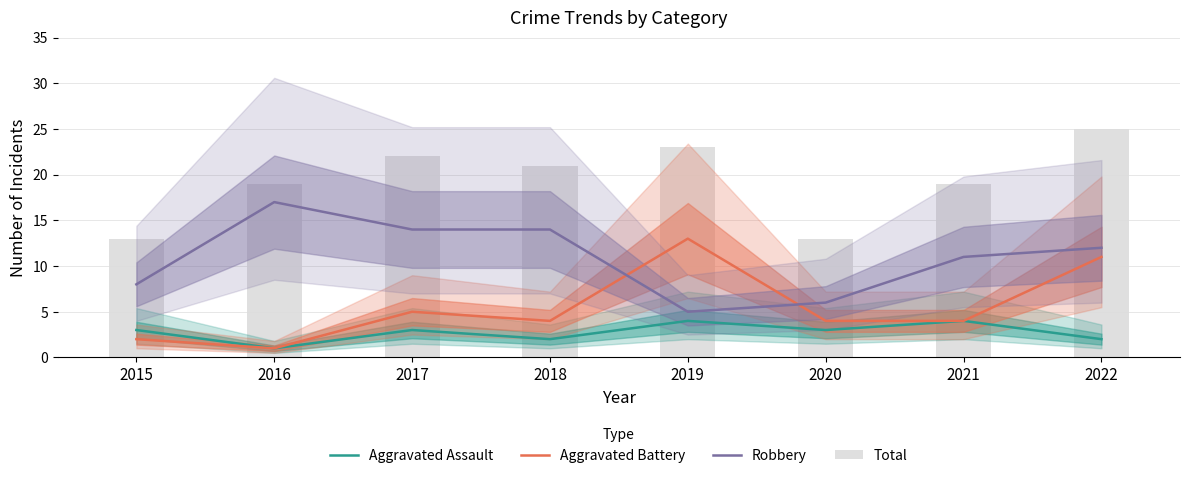

What are all the series names shown in the legend?

Aggravated Assault, Aggravated Battery, Robbery, Total